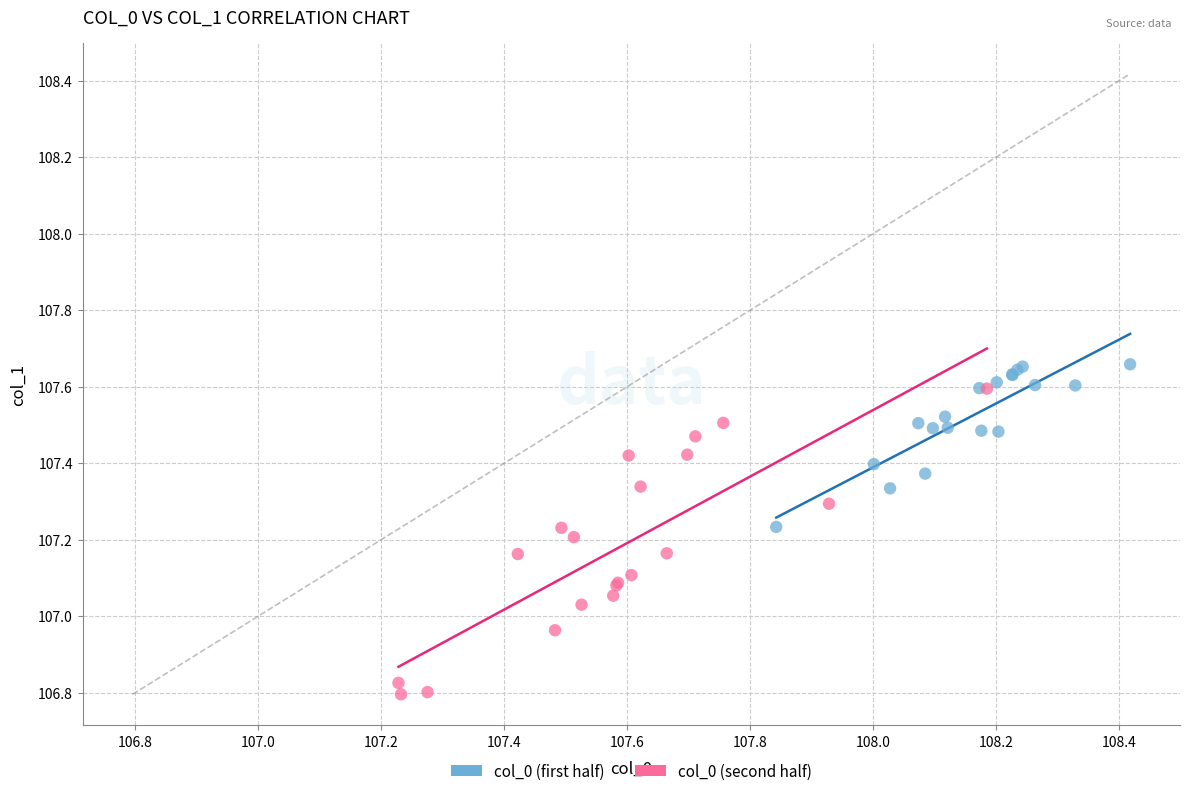

Which series reaches the minimum Y coordinate?

col_0 (second half)